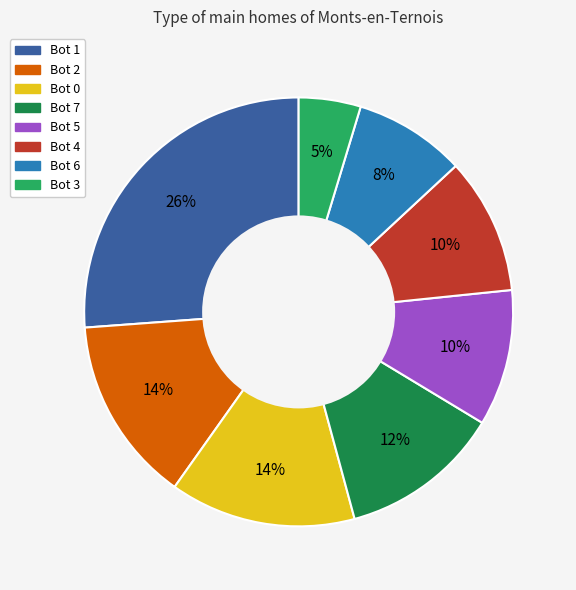

Combined, do Bot 7 and Bot 1 account for over 50%?

No